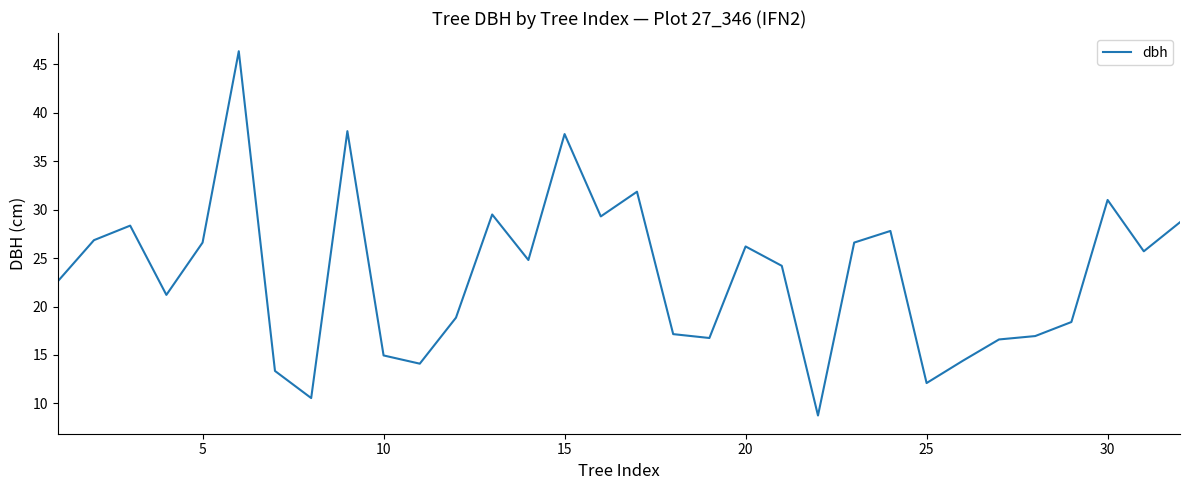

How many values exceed 24?

17